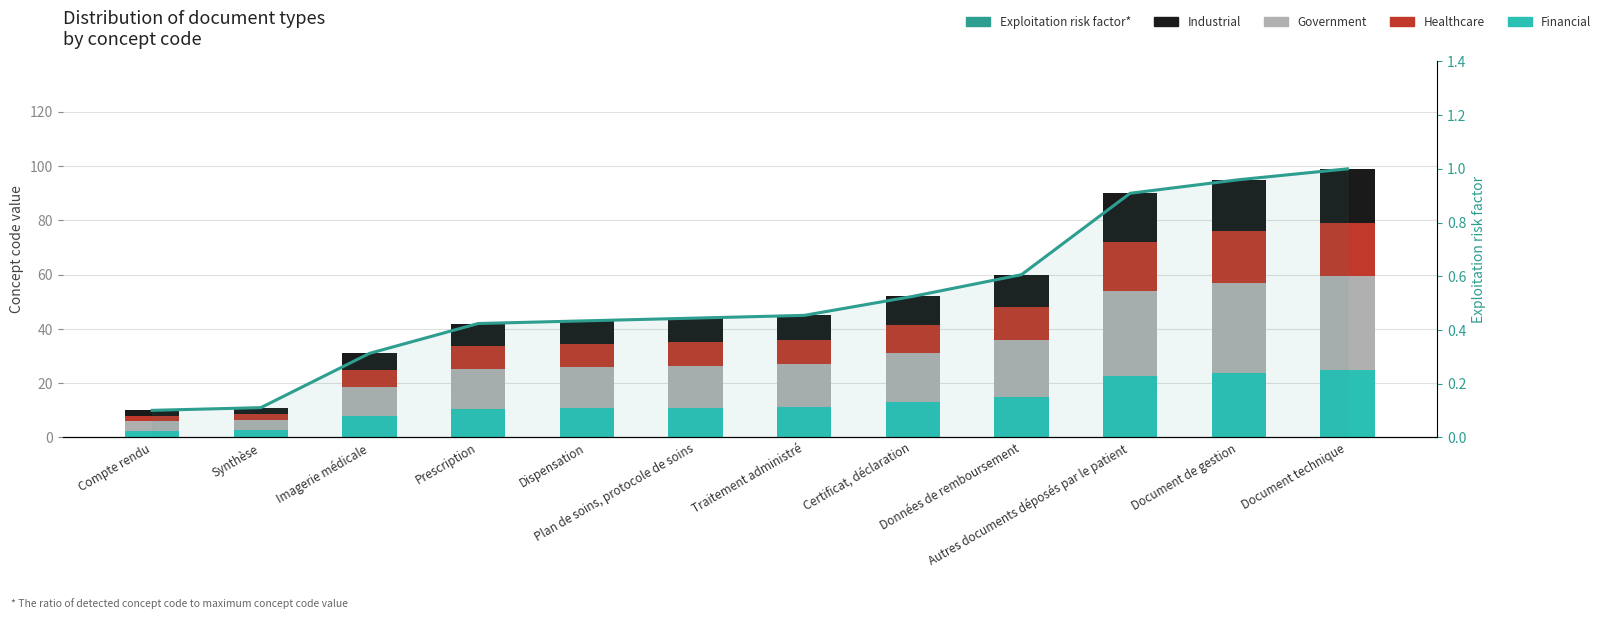

Which has a higher value, Imagerie médicale or Plan de soins, protocole de soins?

Plan de soins, protocole de soins